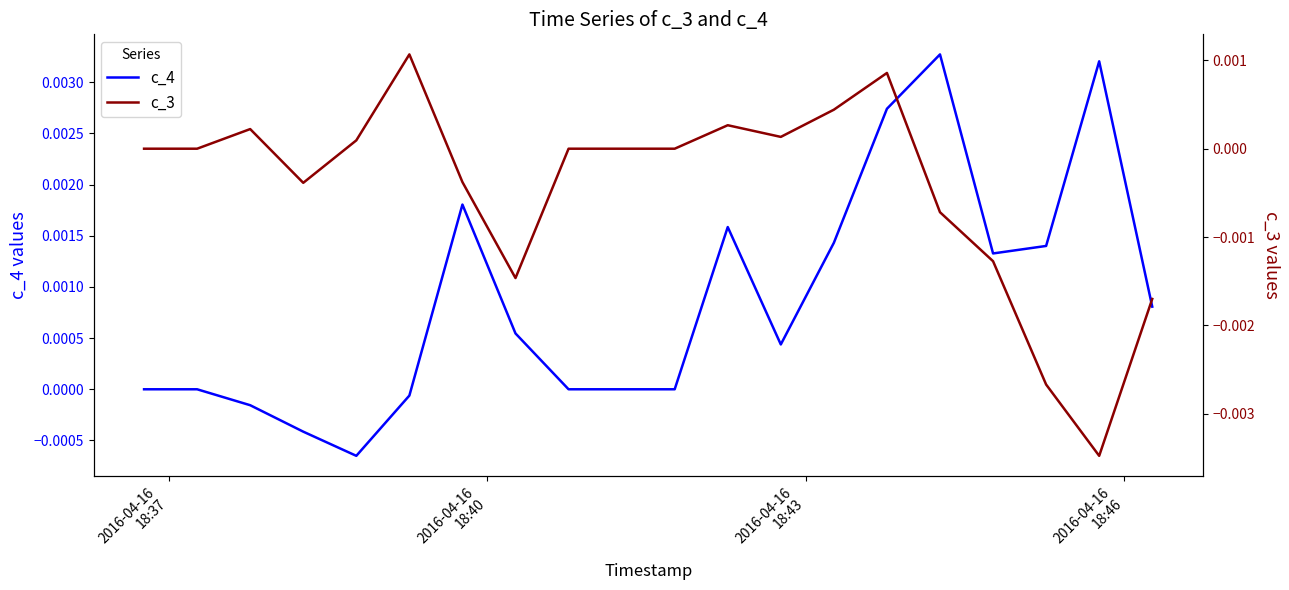

True or false: c_4 has more than 0 interior local peaks.

True